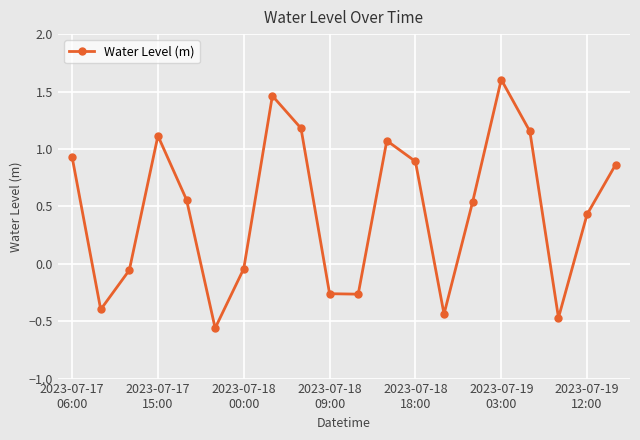

What is the maximum value shown in the chart?

1.6